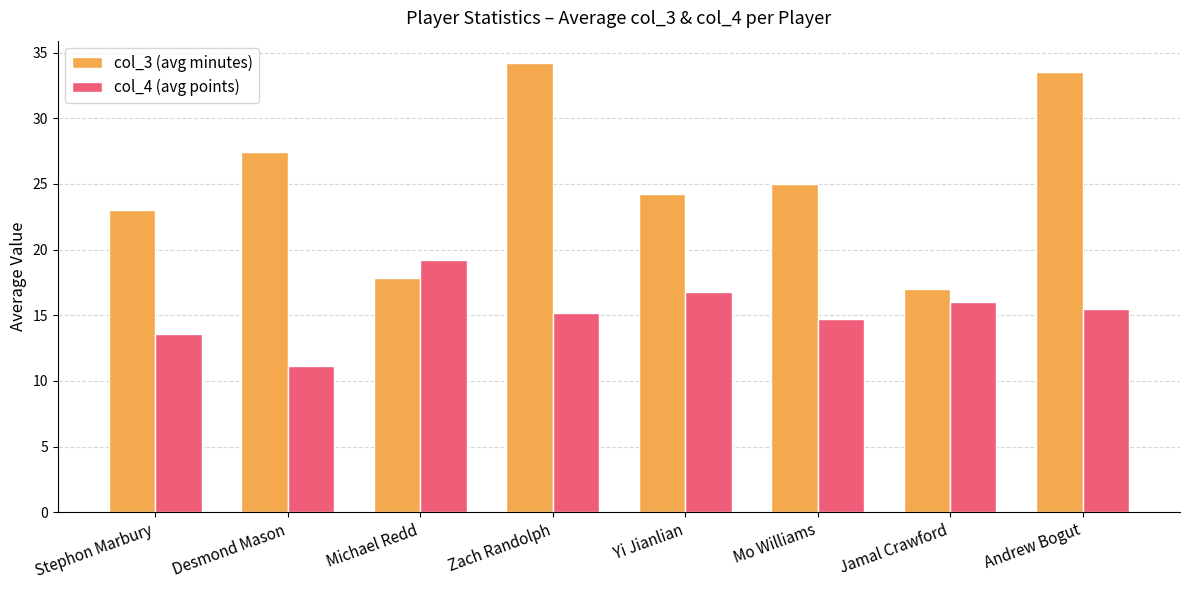

Rank the series at Michael Redd from lowest to highest value.

col_3 (avg minutes), col_4 (avg points)